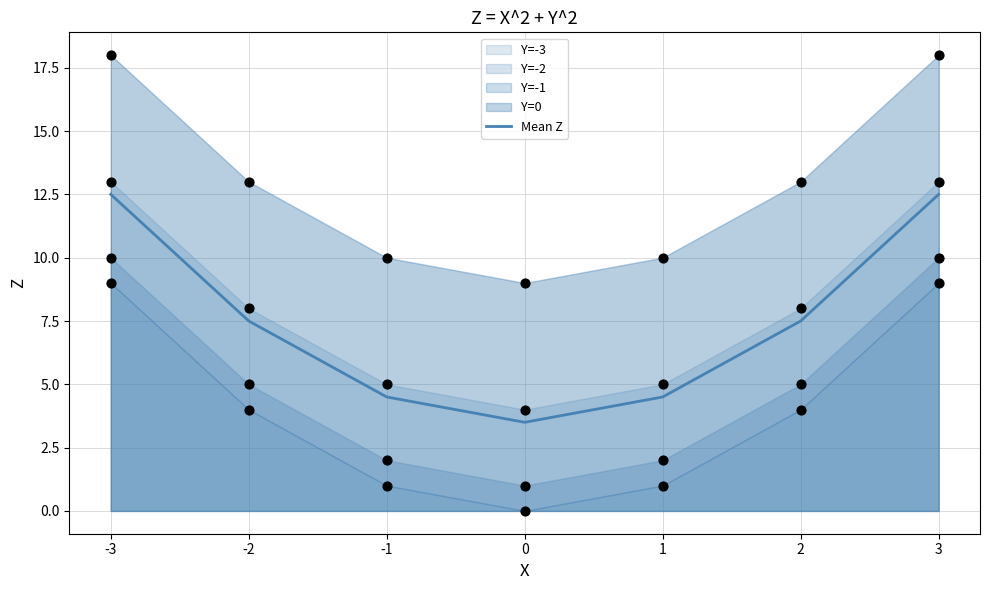

What is the ratio of the value at -3 to the value at 2?

1.7